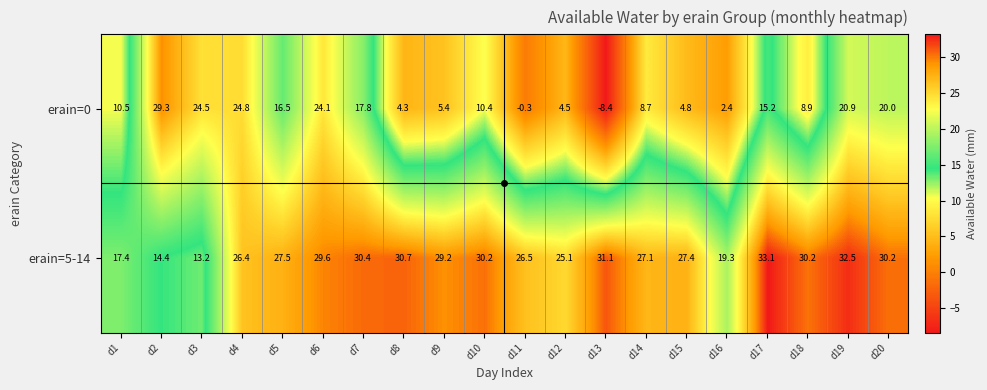

The value of erain=5-14 at d5 is 47.2. True or false?

False